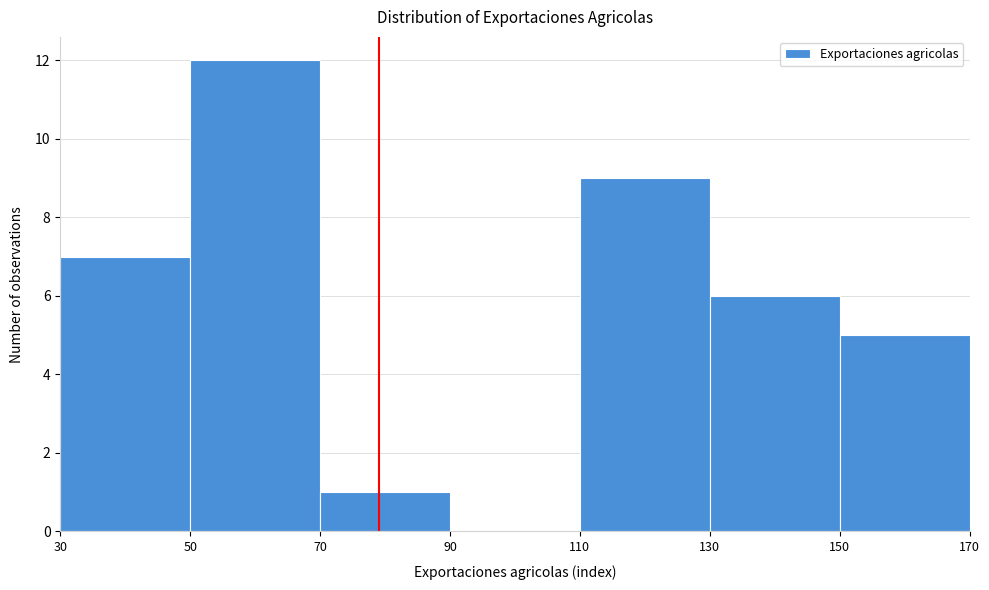

Which range on the x-axis has the tallest bar?

50 to 70